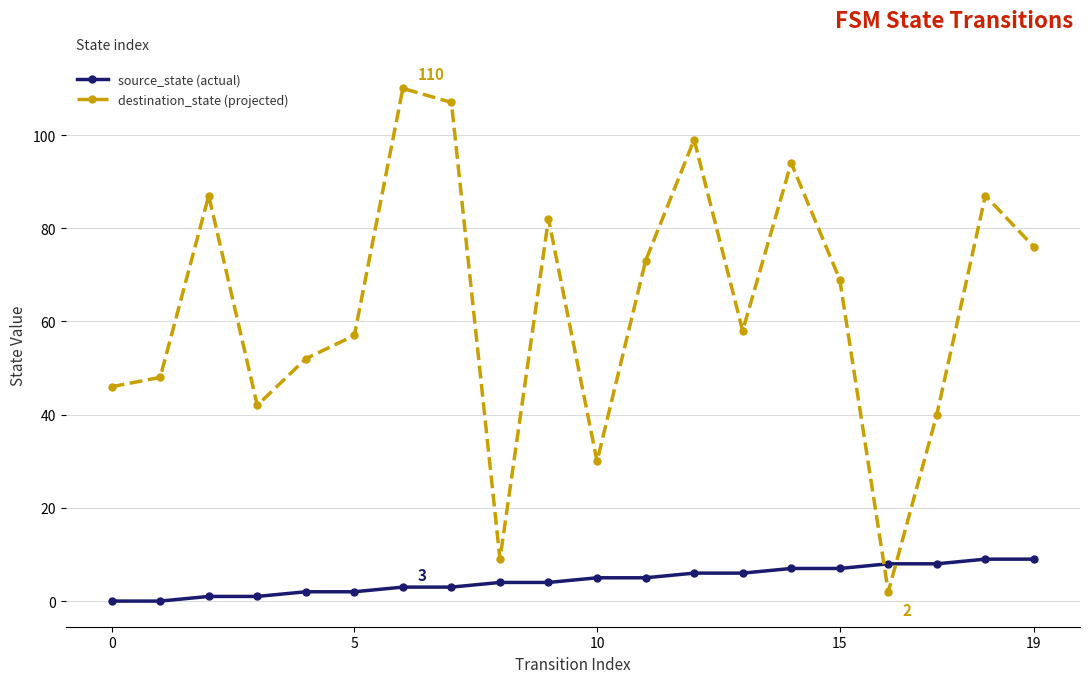

What is the sum of all source_state (actual) values?

90